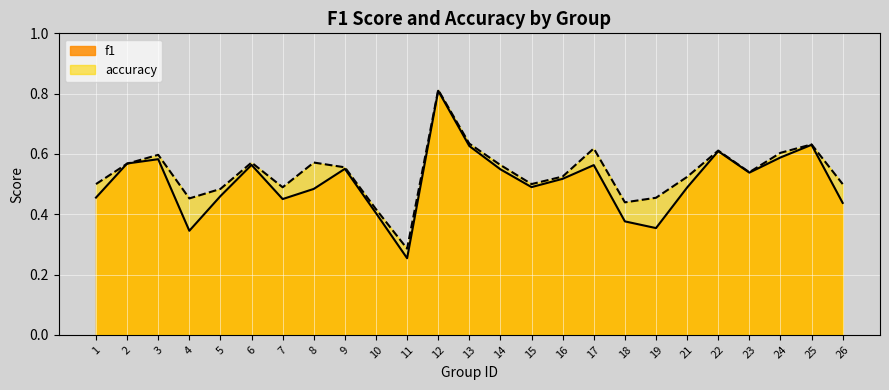

Which series has the largest total across all categories?

accuracy